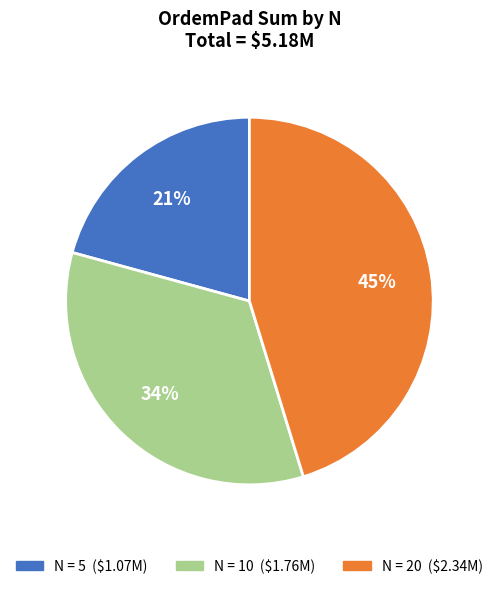

To the nearest percent, what is the average slice percentage?

33%